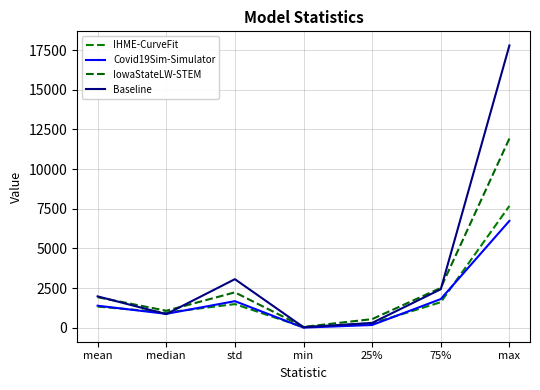

Rank the categories by IowaStateLW-STEM value from lowest to highest.

min, 25%, median, mean, std, 75%, max